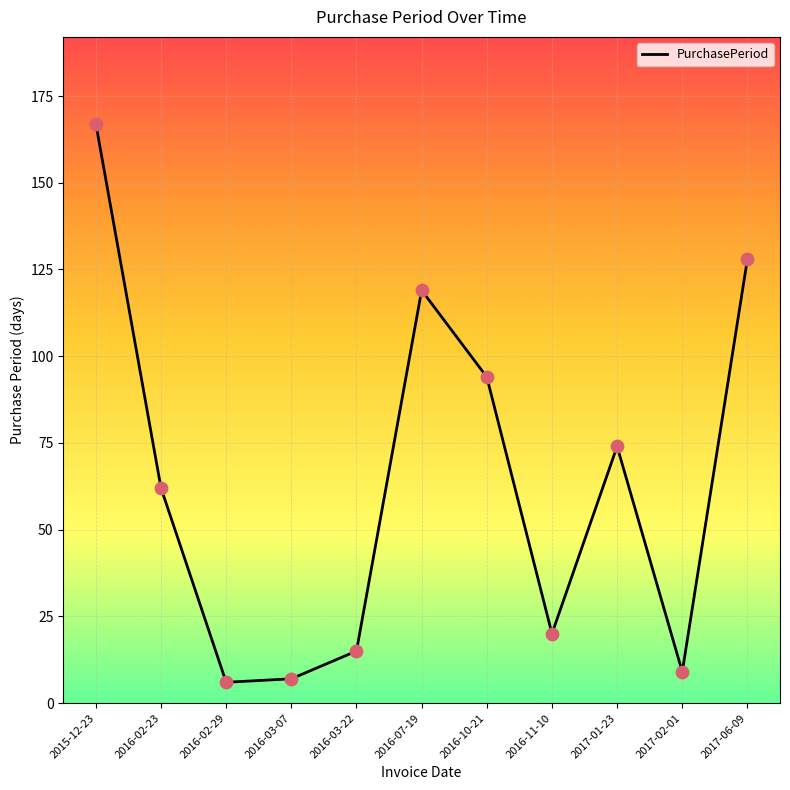

Approximately how many times larger is the value at 2017-02-01 compared to 2016-07-19?

0.1